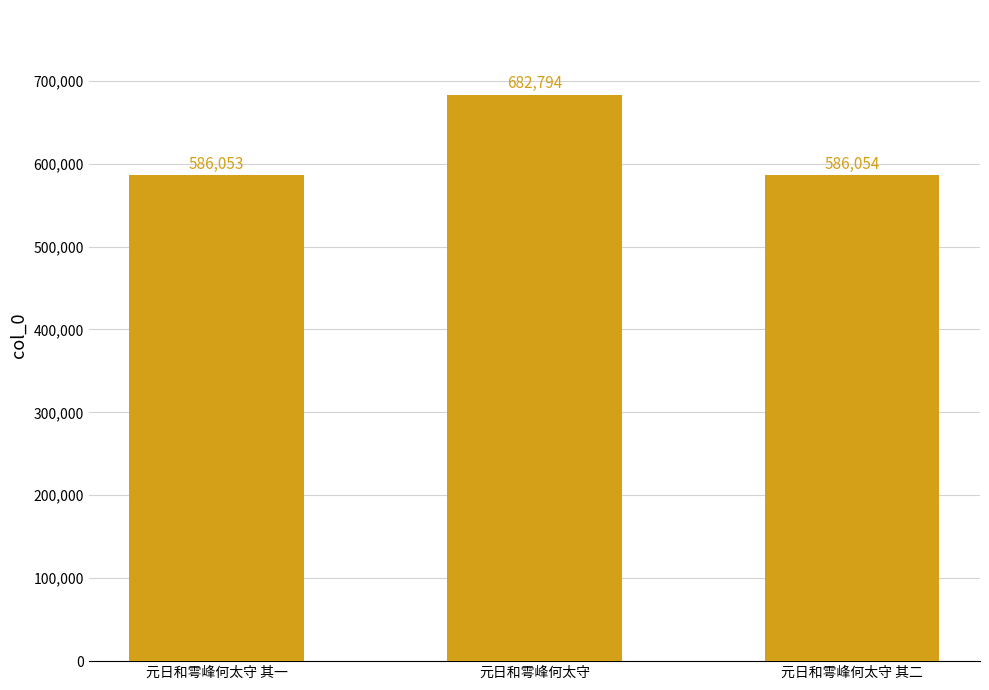

Reading left to right, extract all data points from this chart.

元日和雩峰何太守 其一=586053	元日和雩峰何太守=682794	元日和雩峰何太守 其二=586054